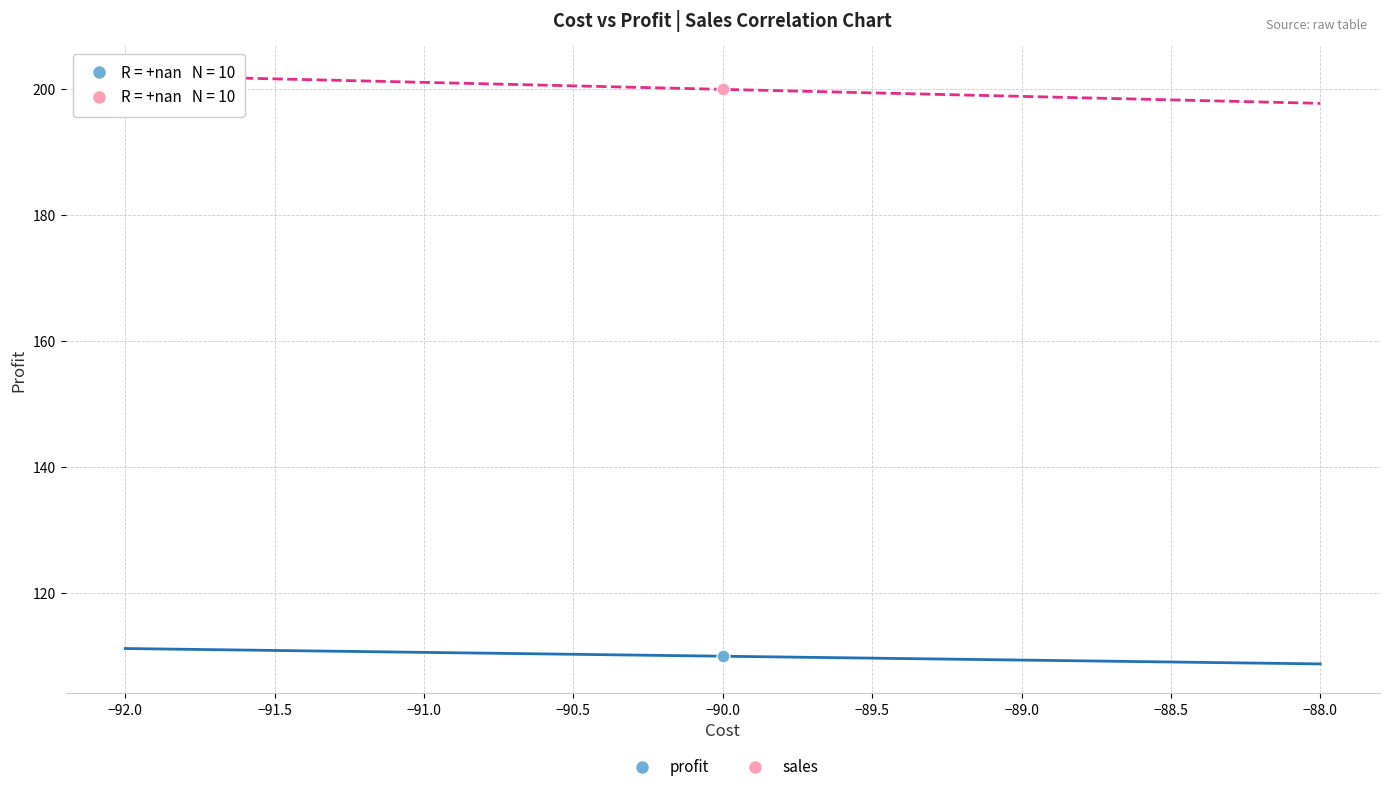

Which series reaches the maximum Y coordinate?

sales